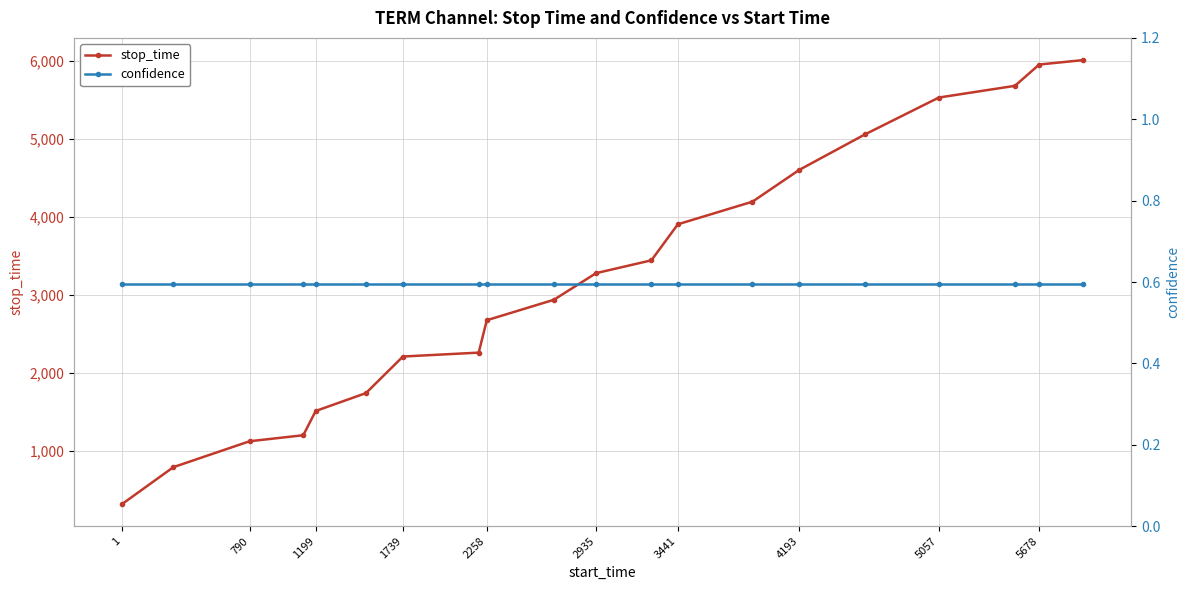

List the series in order of their overall mean, lowest first.

confidence, stop_time